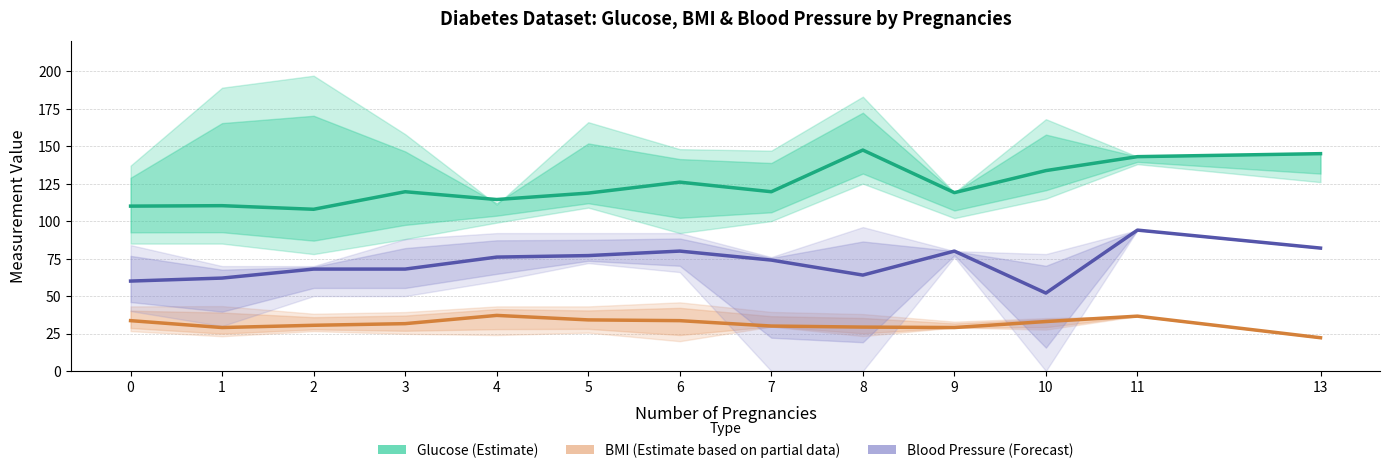

True or false: BMI (Estimate based on partial data) has a value of 9.0 at 3.

False